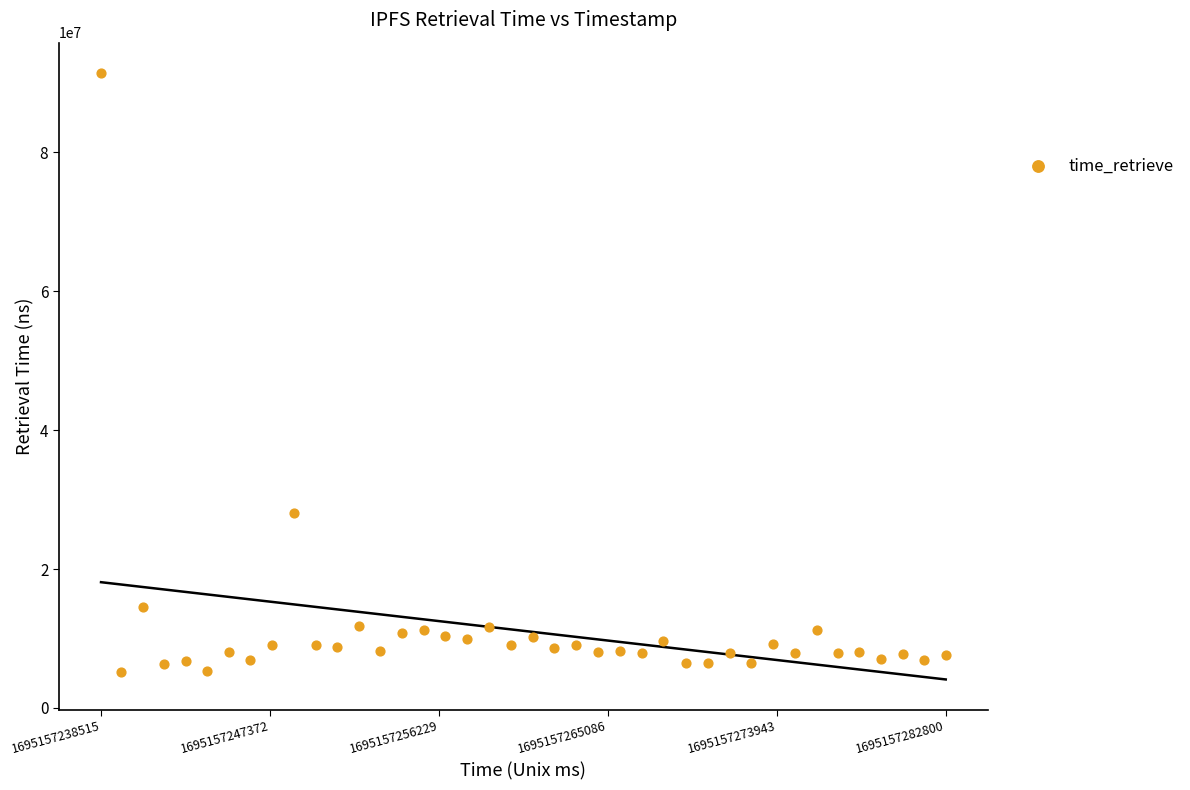

What is the range of X values (max minus min)?

44285